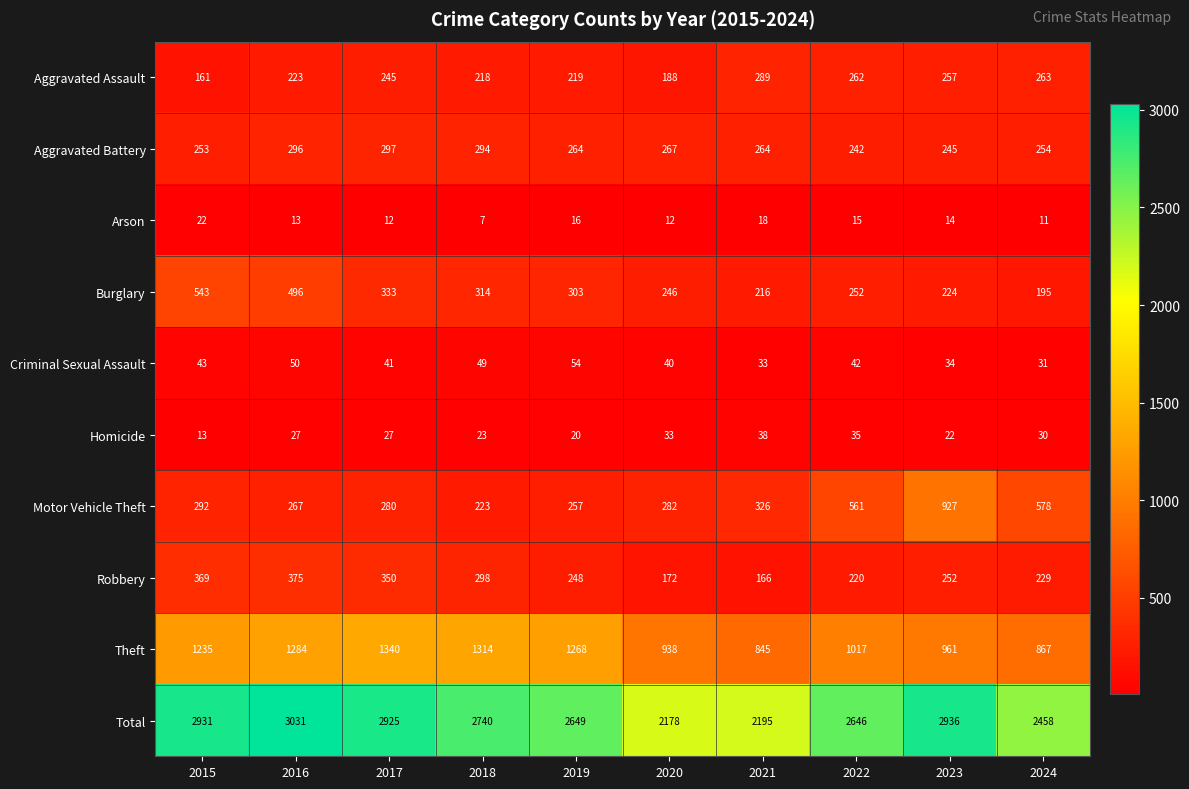

Is the value of Motor Vehicle Theft at 2017 greater than the value of Aggravated Assault at 2017?

Yes